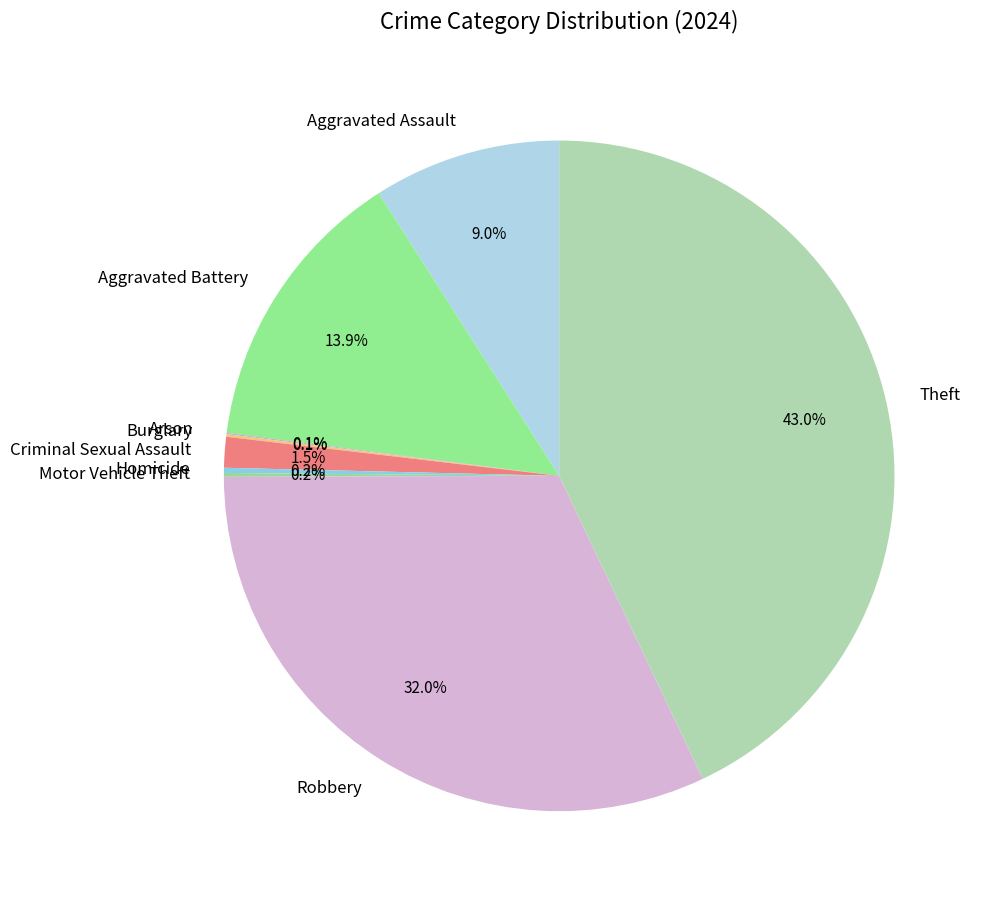

To the nearest percent, what is the difference between the largest and smallest slice percentages?

43%